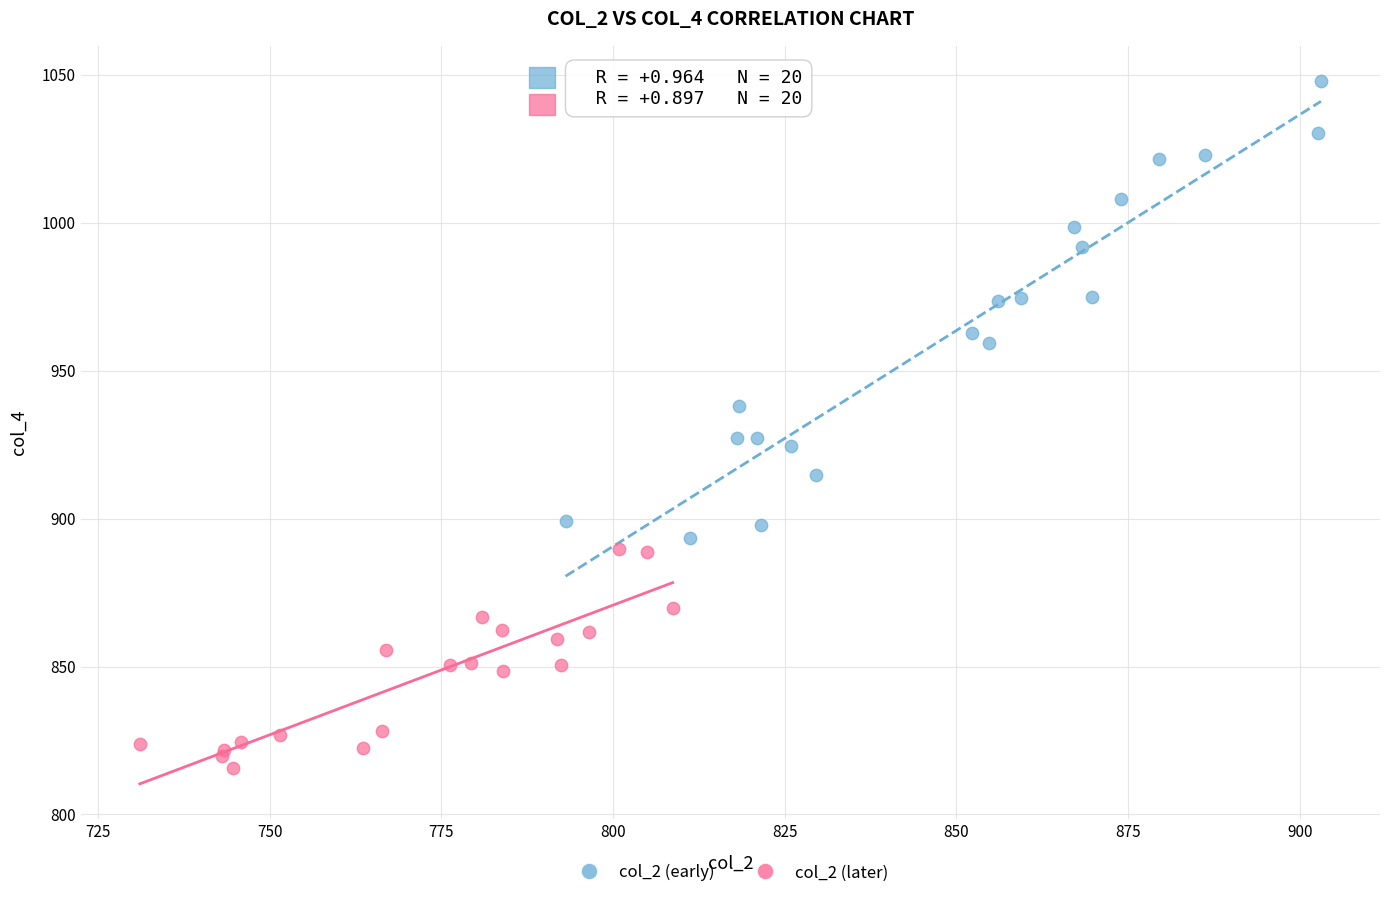

Which series has the largest Y range (max minus min)?

col_2 (early)